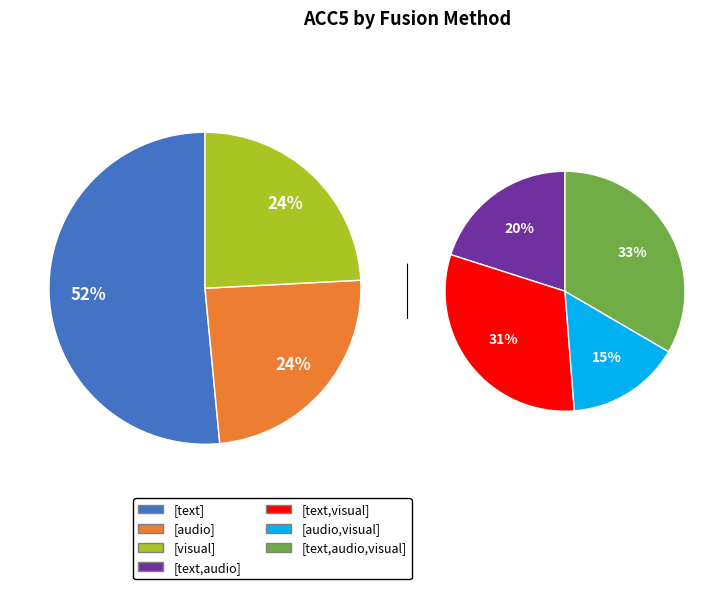

How many segments does this pie chart have?

7